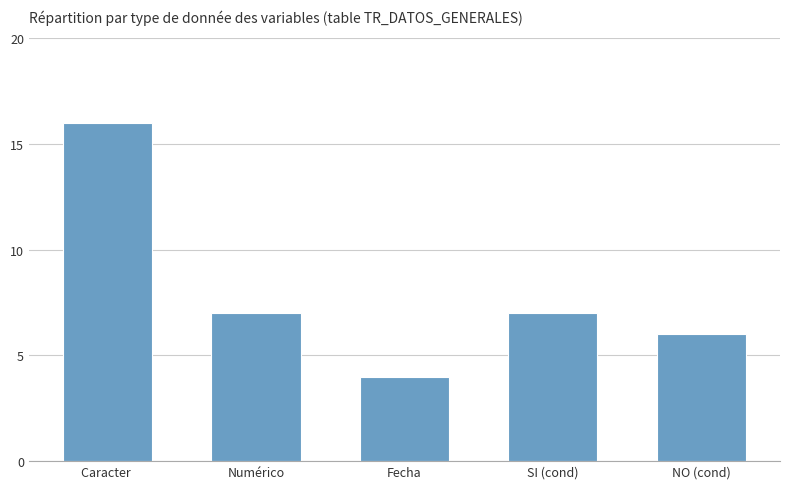

Reading right to left, list all the values displayed in this chart.

NO (cond)=6	SI (cond)=7	Fecha=4	Numérico=7	Caracter =16